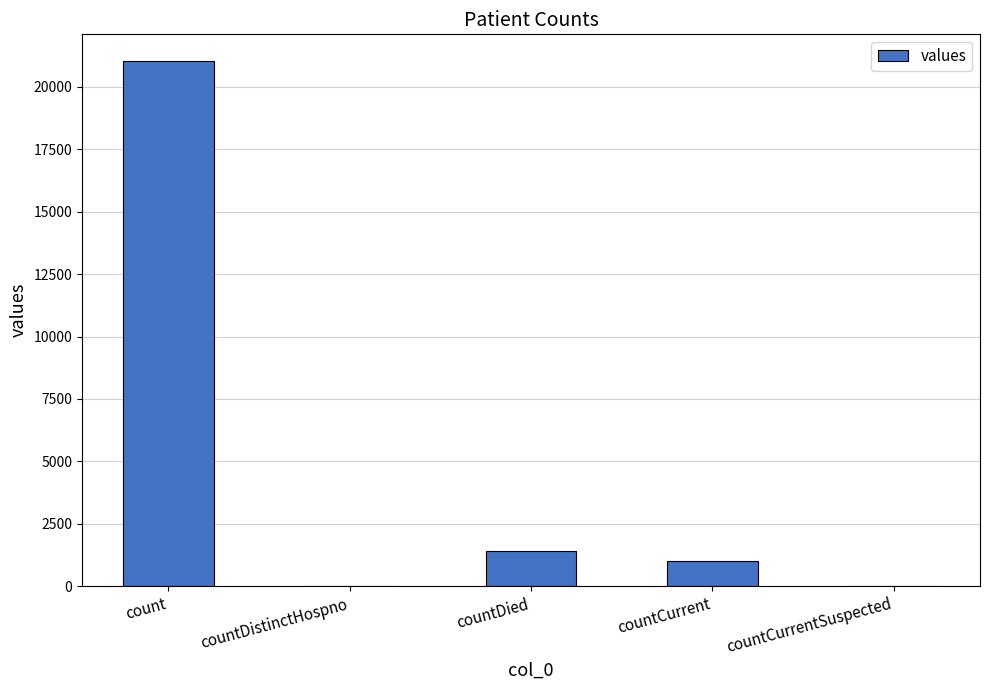

Which label corresponds to the largest value in the chart?

count